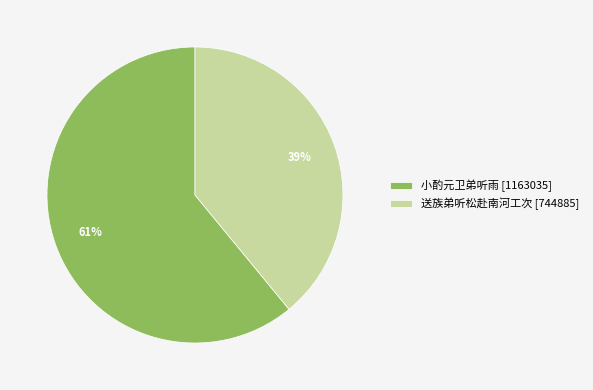

What is the smallest slice in the pie chart?

送族弟听松赴南河工次 [744885]